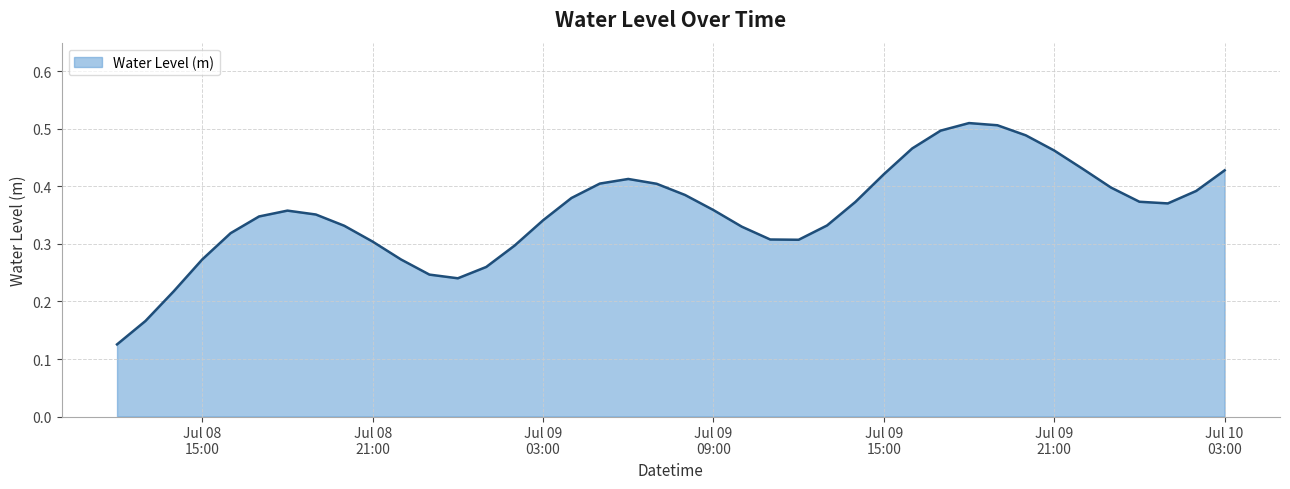

Does the chart display data point markers on the line(s)?

No